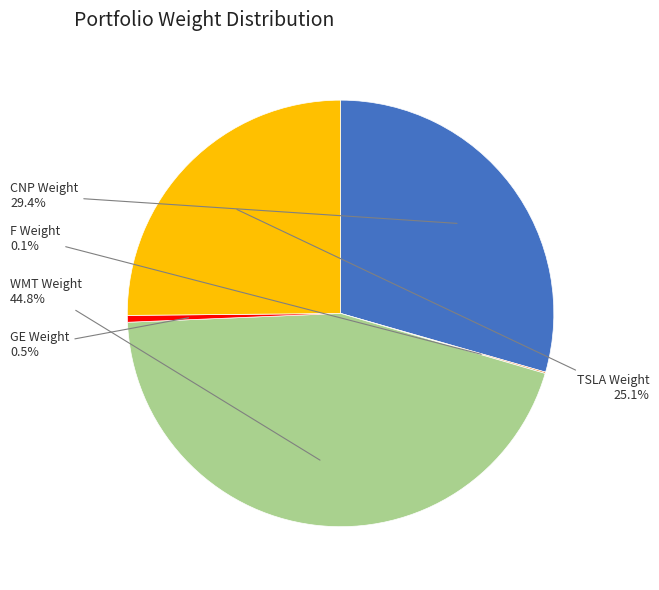

Does any single category account for the majority?

No